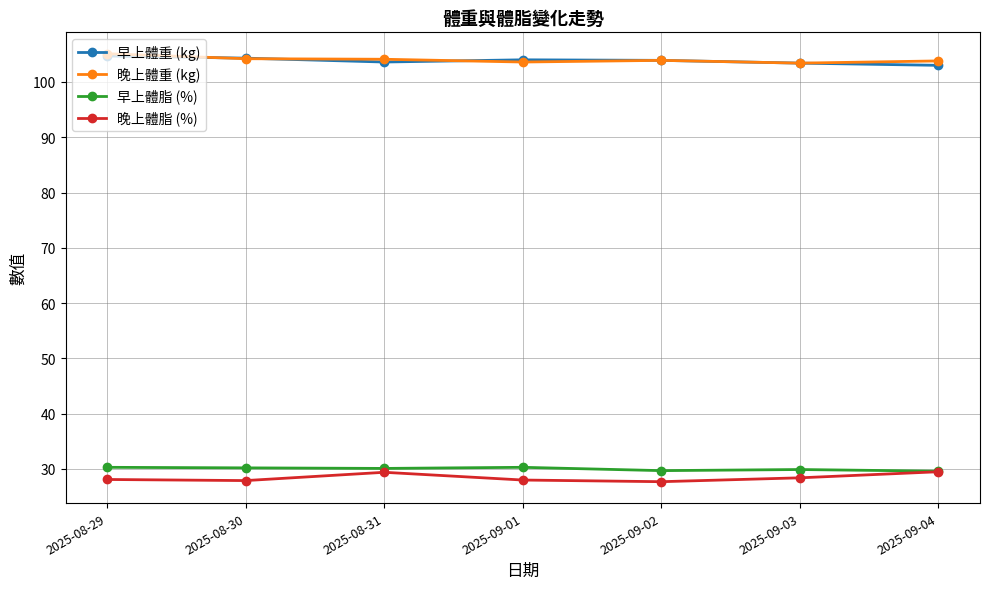

Is it true that 早上體脂 (%) equals 43.9 at 2025-08-31?

False